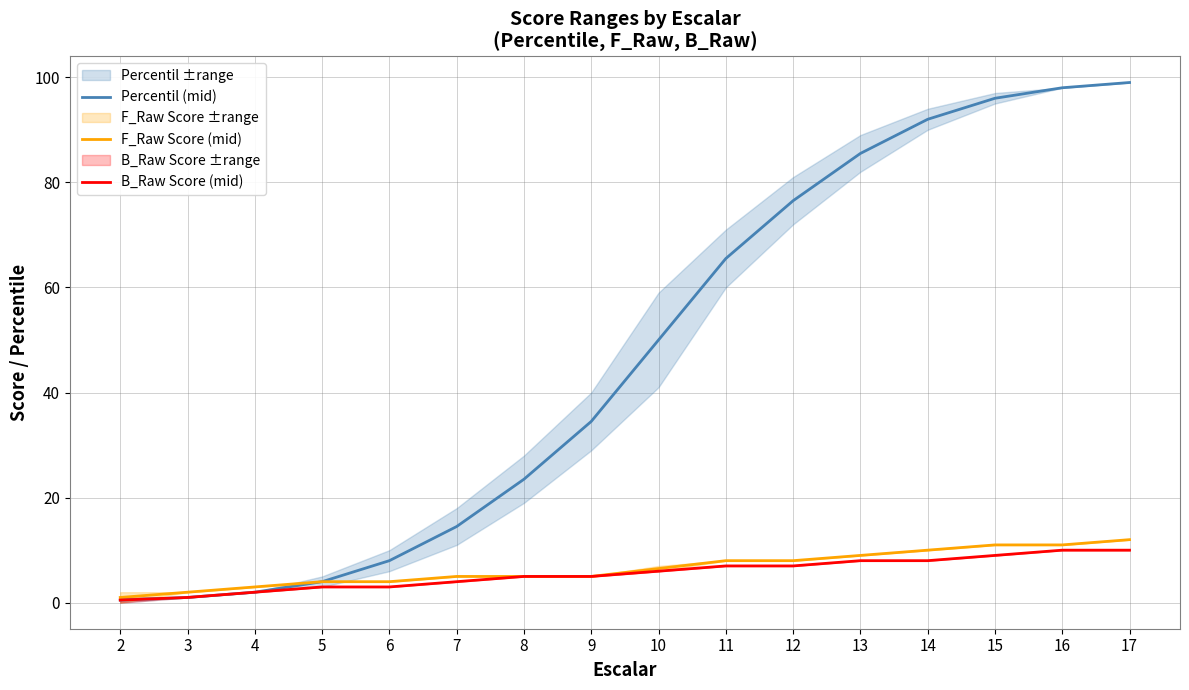

How many categories are shown in the chart?

16